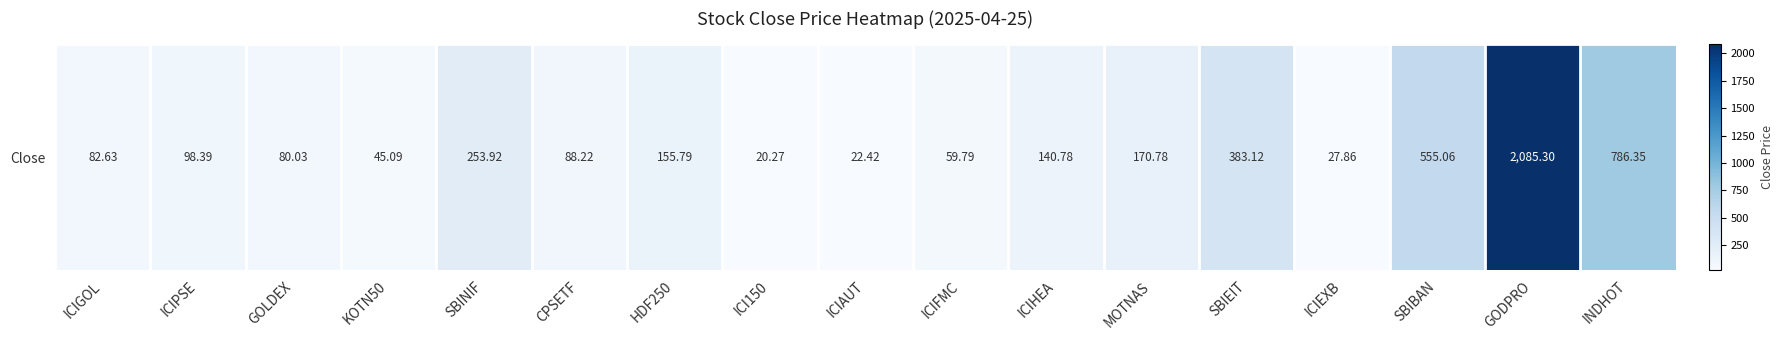

What is the sum of all values?

5055.8